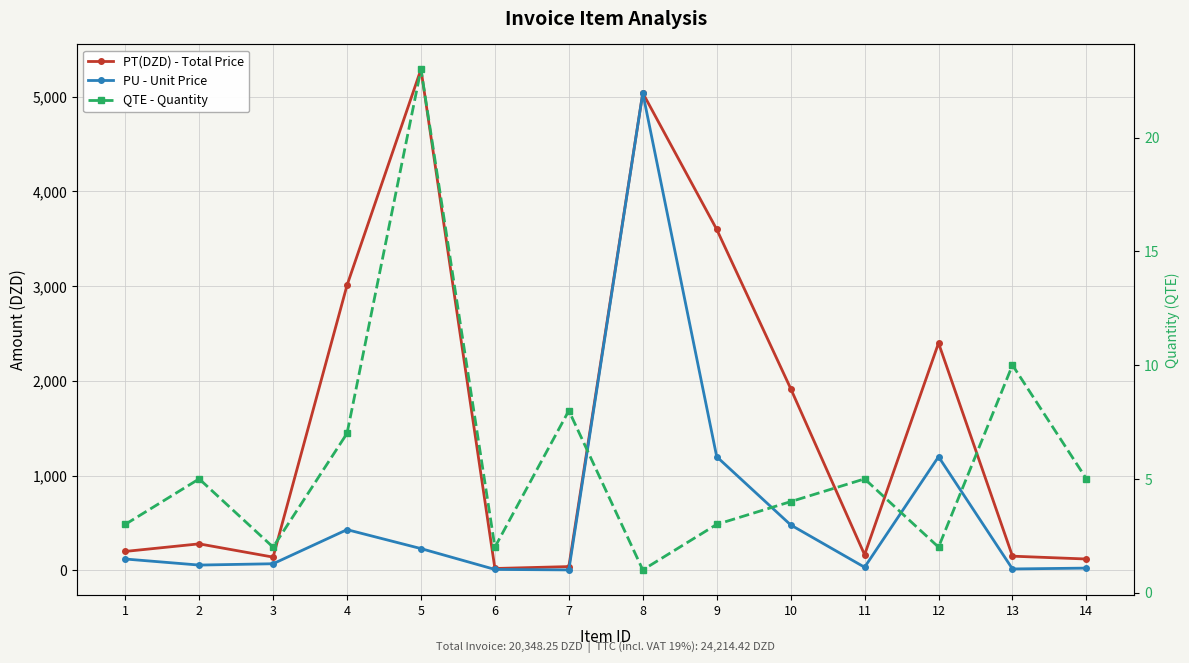

At 1, list the series in order from largest to smallest.

PT(DZD) - Total Price, PU - Unit Price, QTE - Quantity